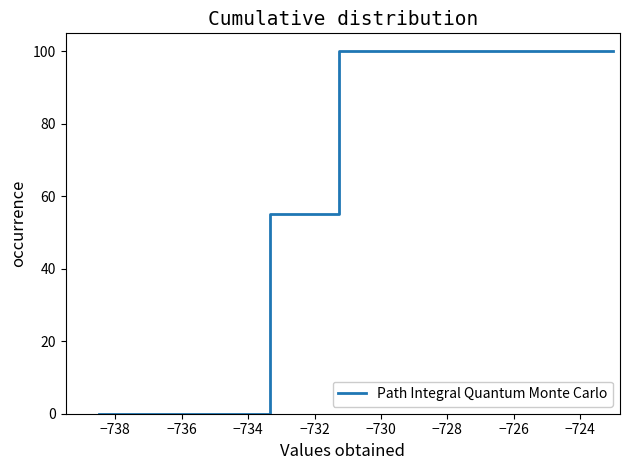

What is the greatest value displayed?

100.0